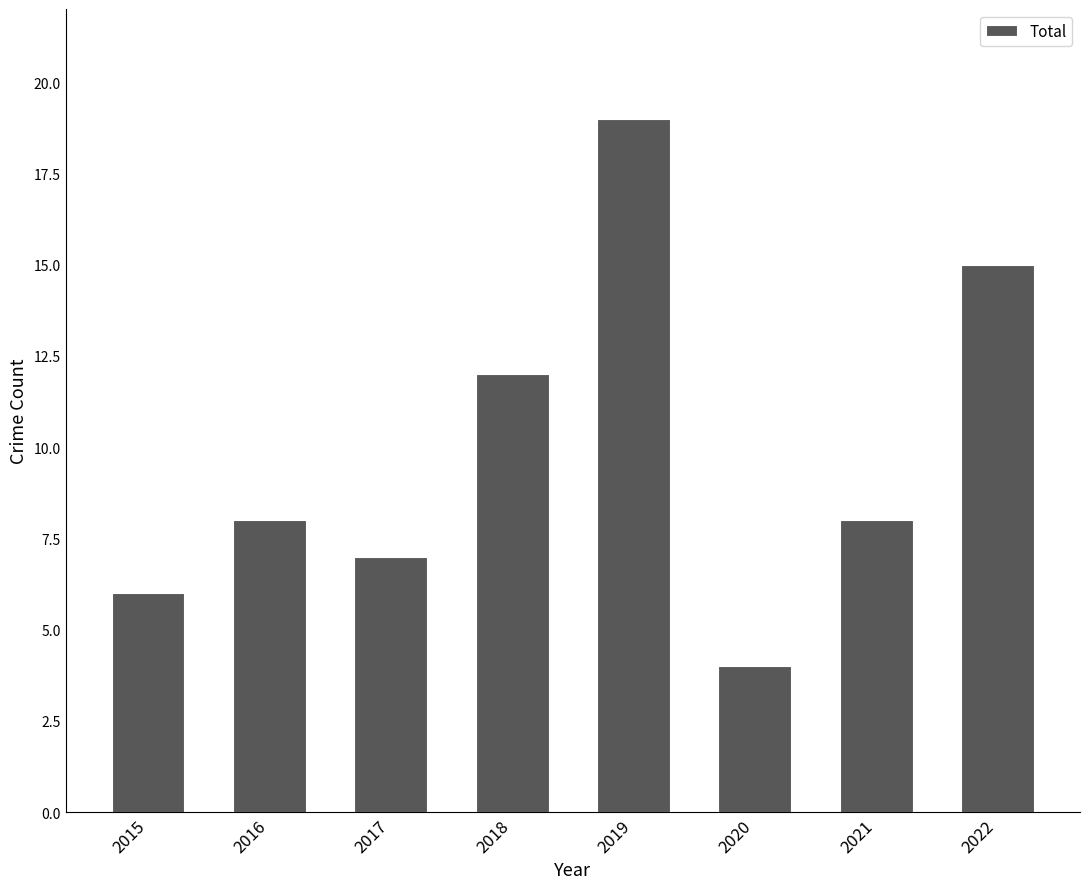

What is the difference between the maximum and second lowest values?

13